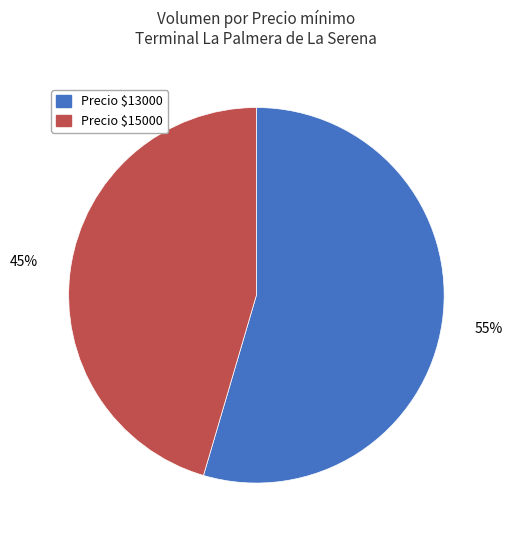

True or false: Precio $15000 accounts for 45% of the total.

True